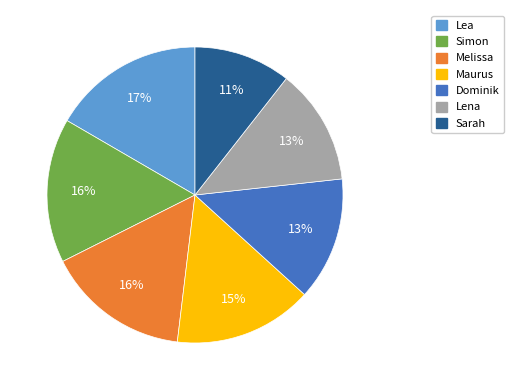

To the nearest percent, what is the difference between the largest and smallest slice percentages?

6%